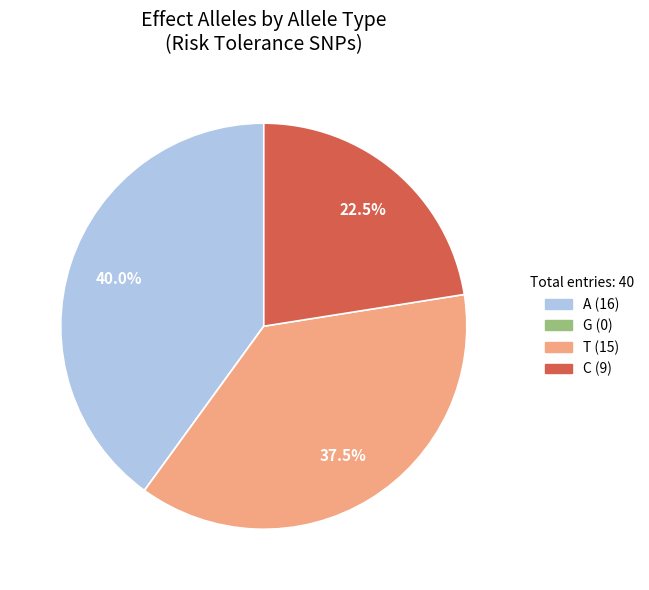

Combined, what portion of the pie is C and T?

60.0%